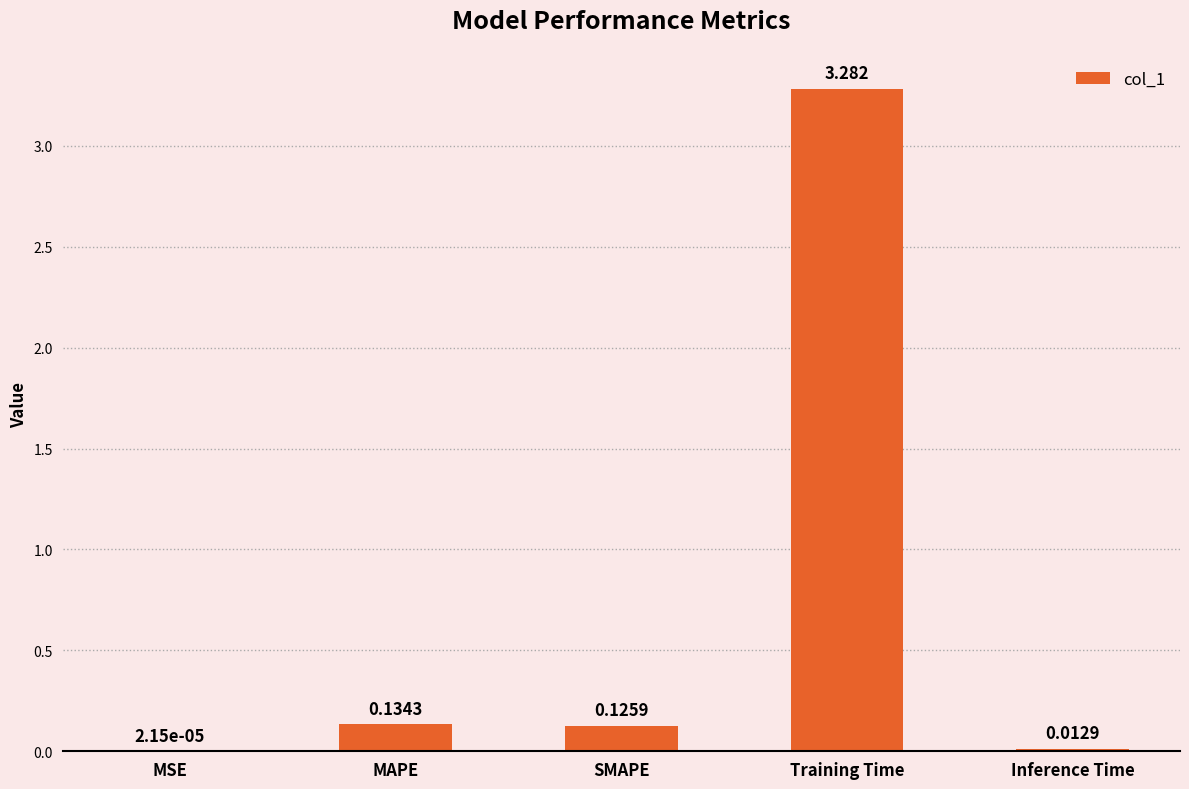

At which label is the value closest to 1?

MAPE